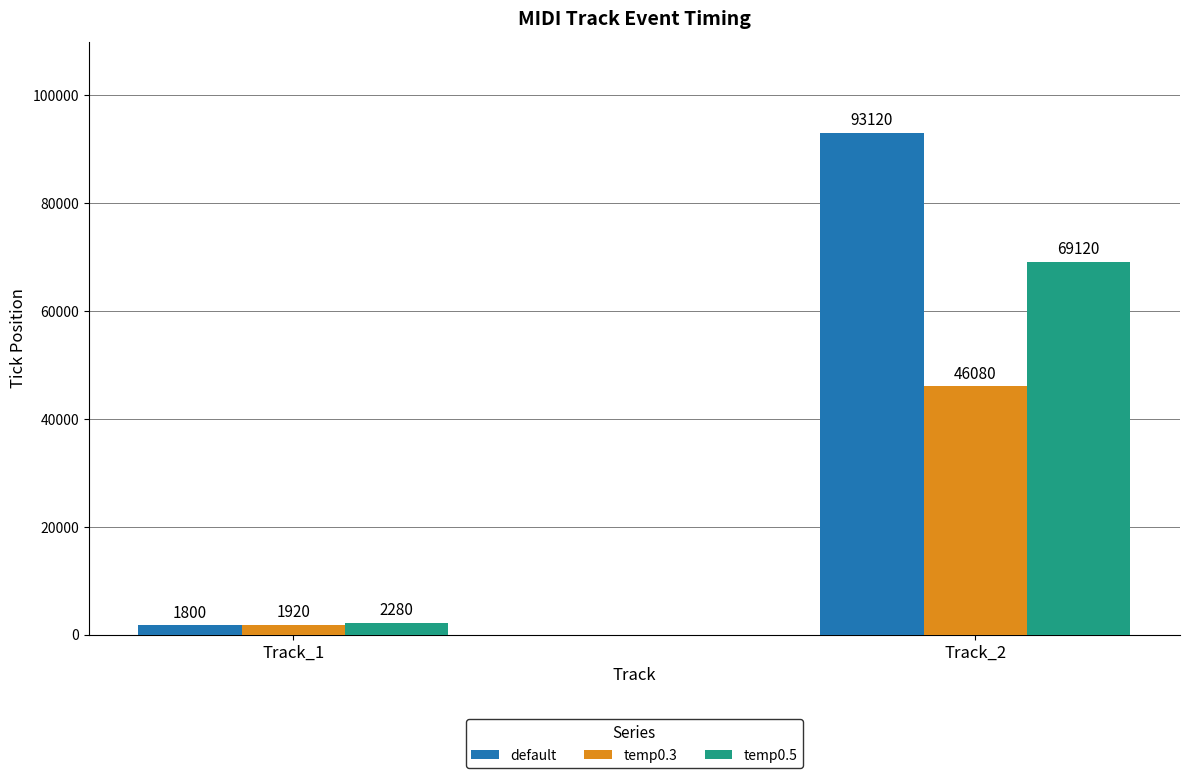

Is the value of default at Track_1 greater than the value of temp0.3 at Track_2?

No